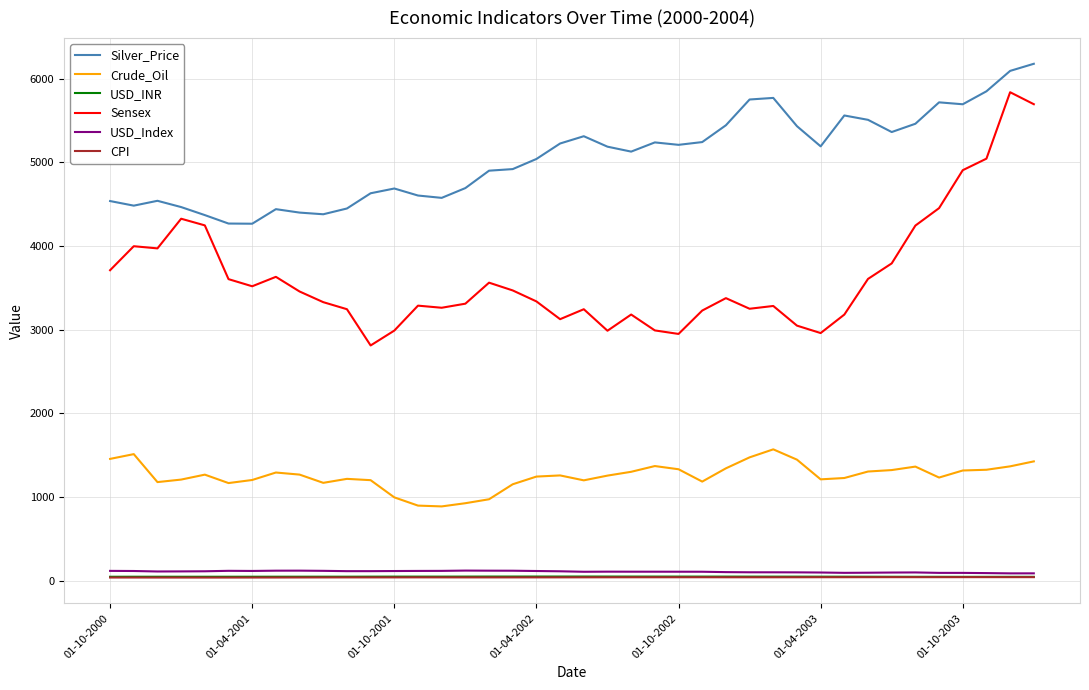

Is this an area chart (filled region under the line)?

No